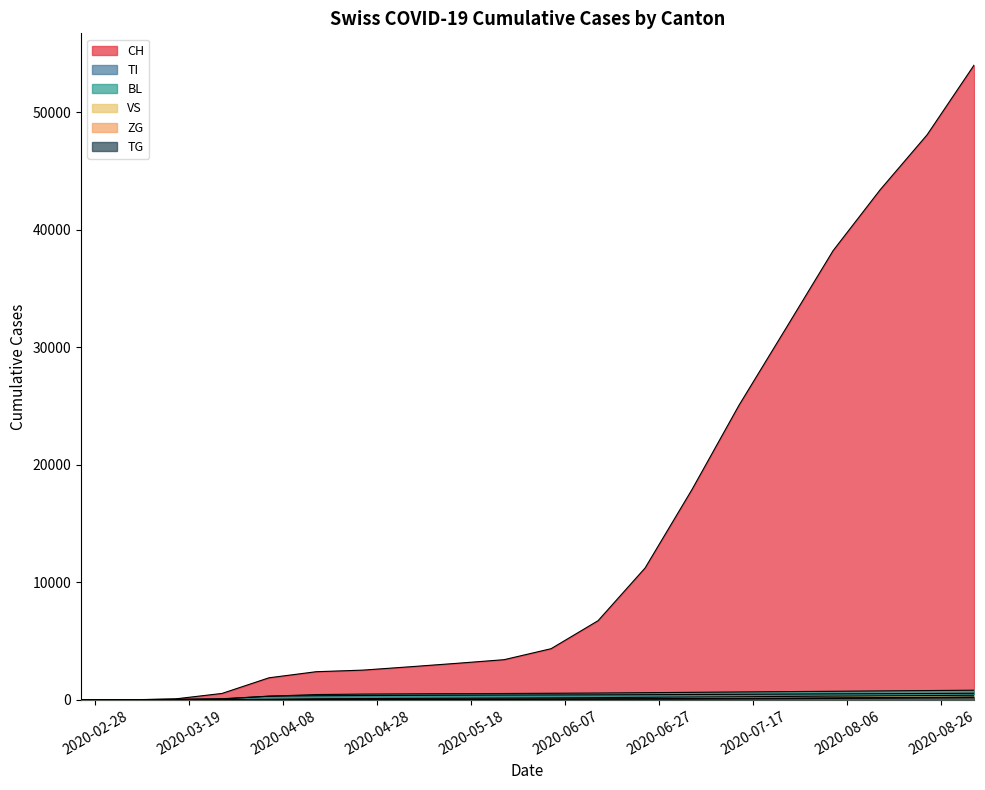

At 2020-02-25, list the series in order from smallest to largest.

CH, TI, BL, VS, ZG, TG